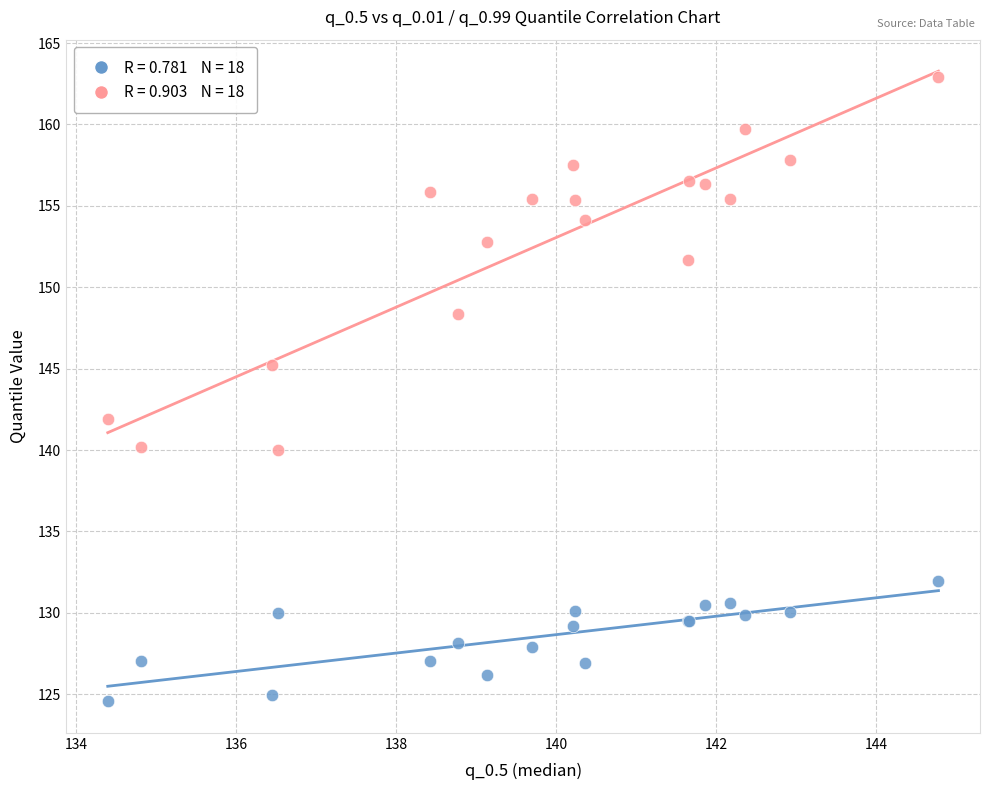

Across all series, what Y value is closest to 143?

141.9